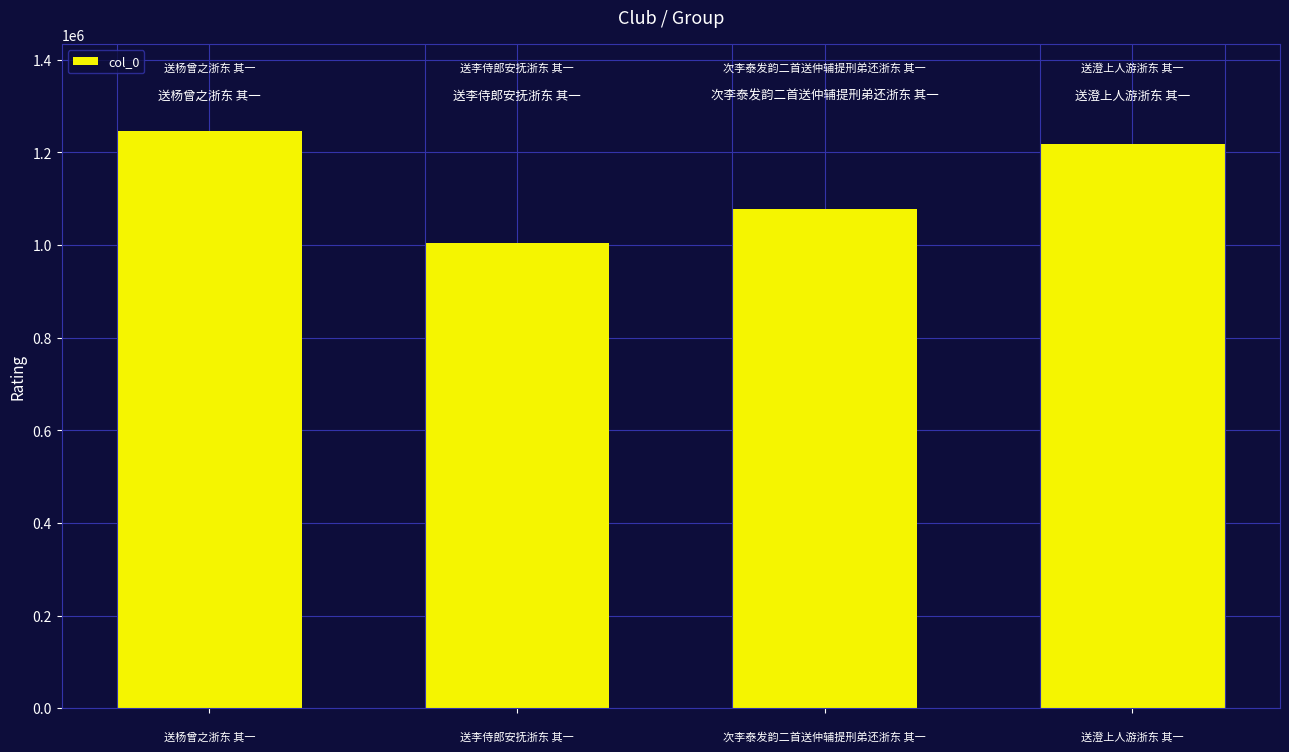

Count the number of categories in the chart.

4